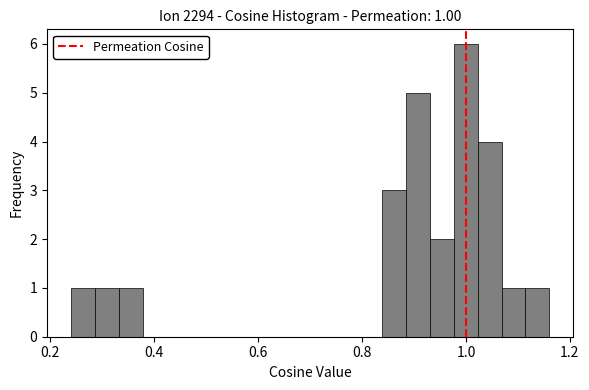

Read against the x-axis, roughly where is the centre of the tallest bar?

1.00